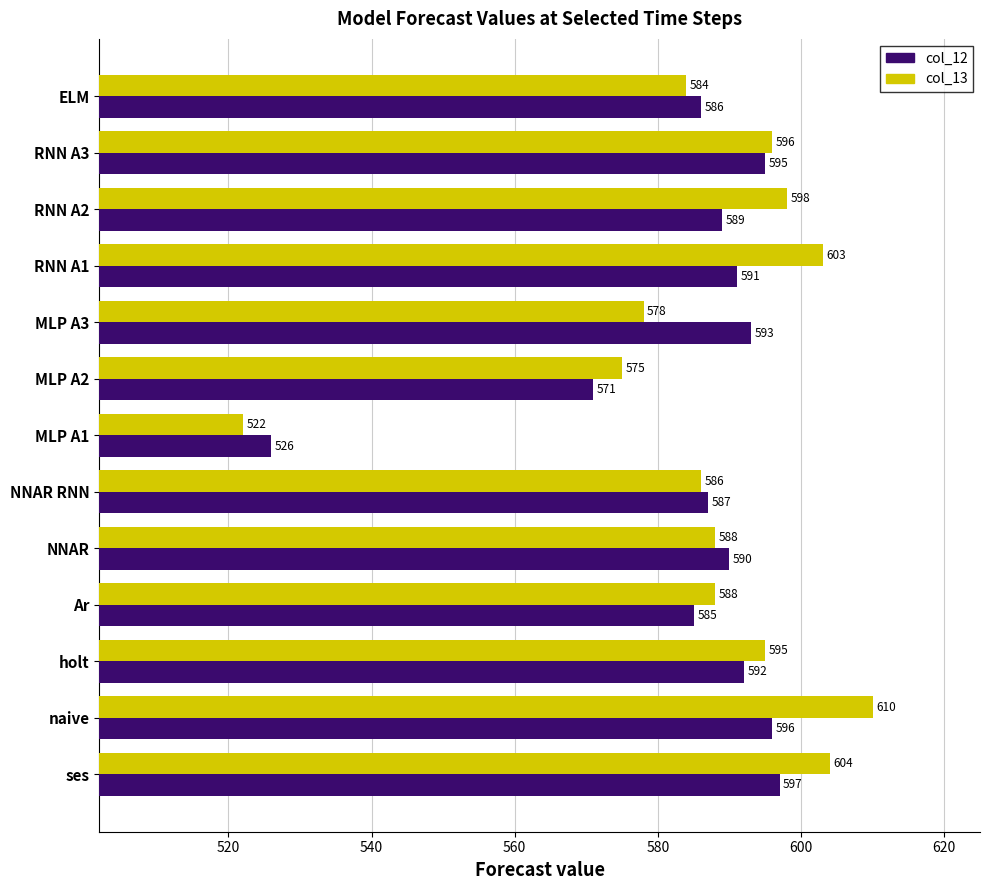

Is the value of col_13 at ses greater than the value of col_12 at naive?

Yes